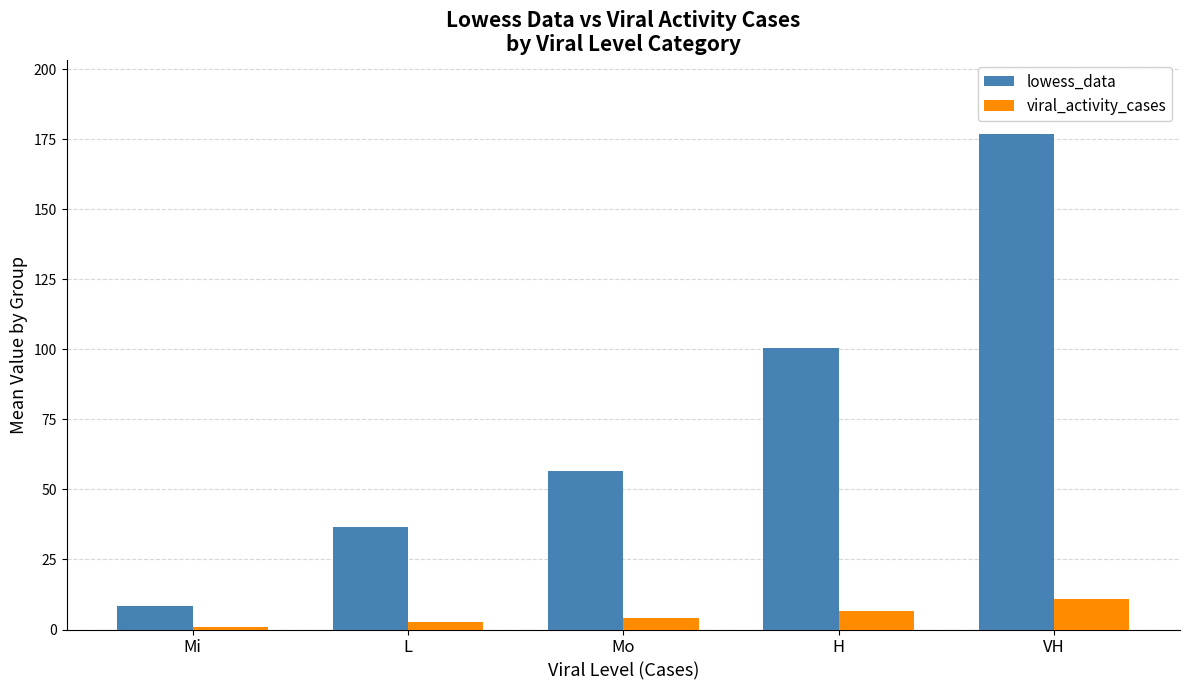

The lowess_data series shows 53.5 at L. True or false?

False